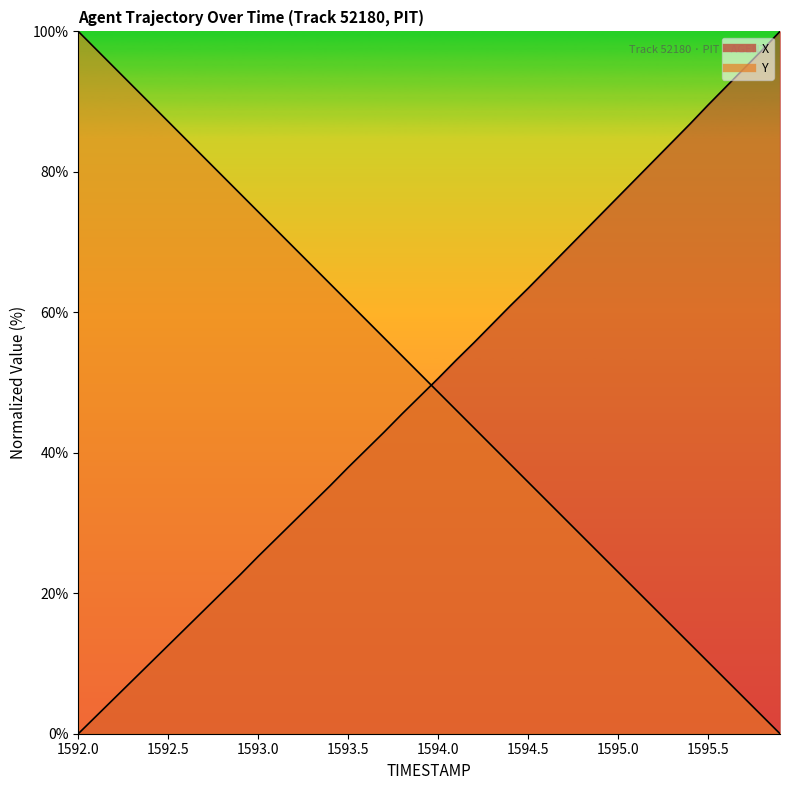

What is the maximum value shown in the chart?

100.0